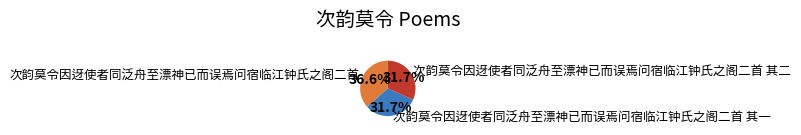

To the nearest percent, what portion does 次韵莫令因迓使者同泛舟至漂神已而误焉问宿临江钟氏之阁二首 其二 represent?

32%